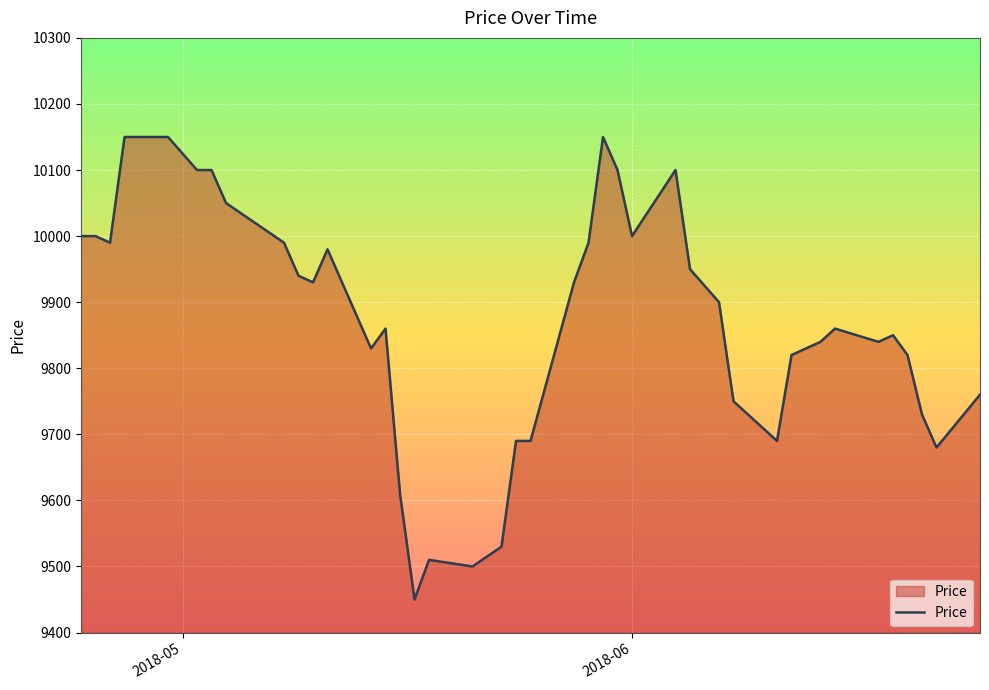

What is the minimum value shown in the chart?

9450